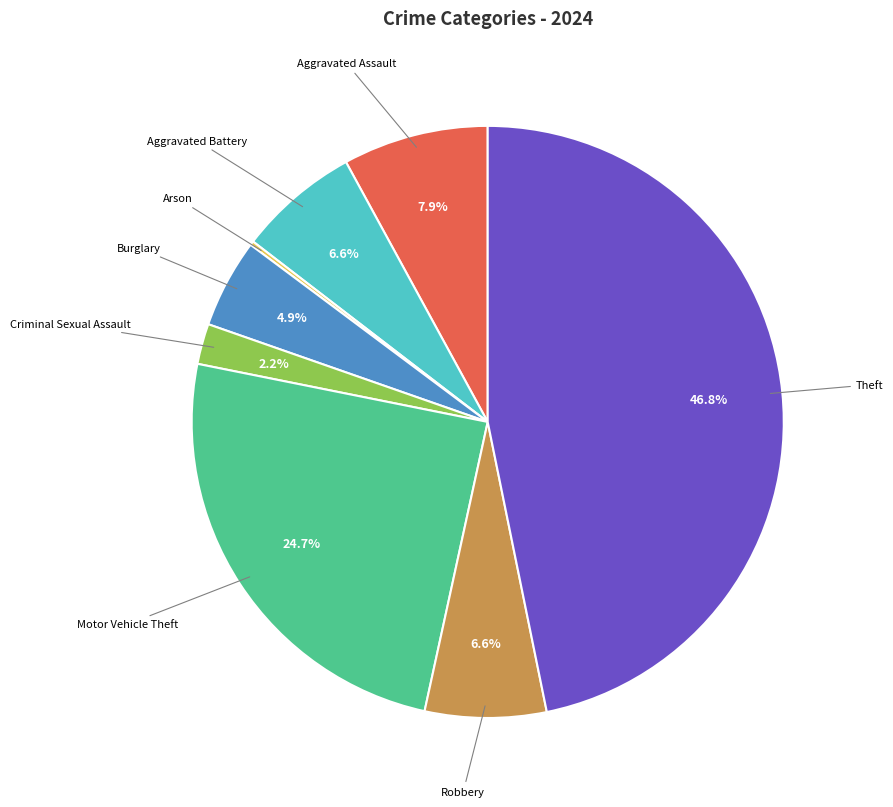

What is the largest slice in the pie chart?

Theft